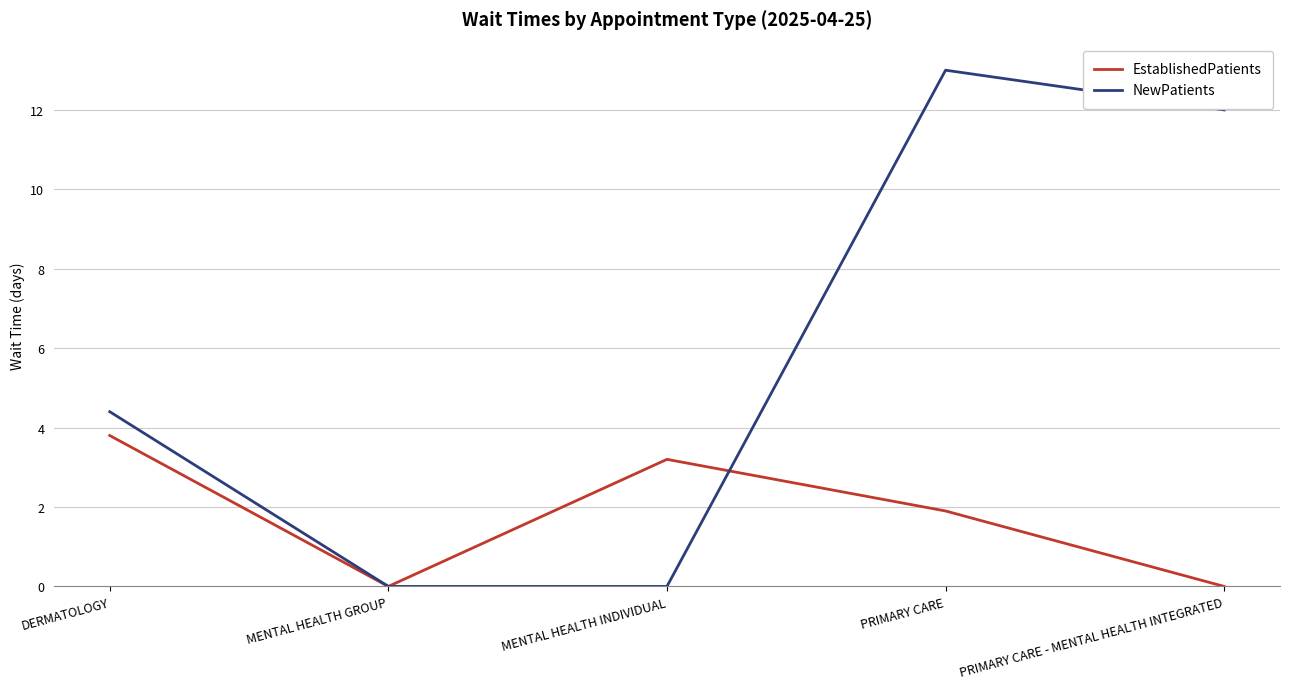

Rank the series at DERMATOLOGY from highest to lowest value.

NewPatients, EstablishedPatients